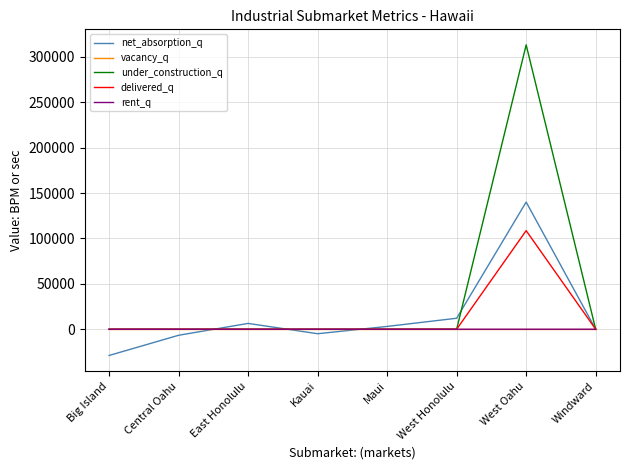

At which category does the chart reach its peak across all series?

West Oahu